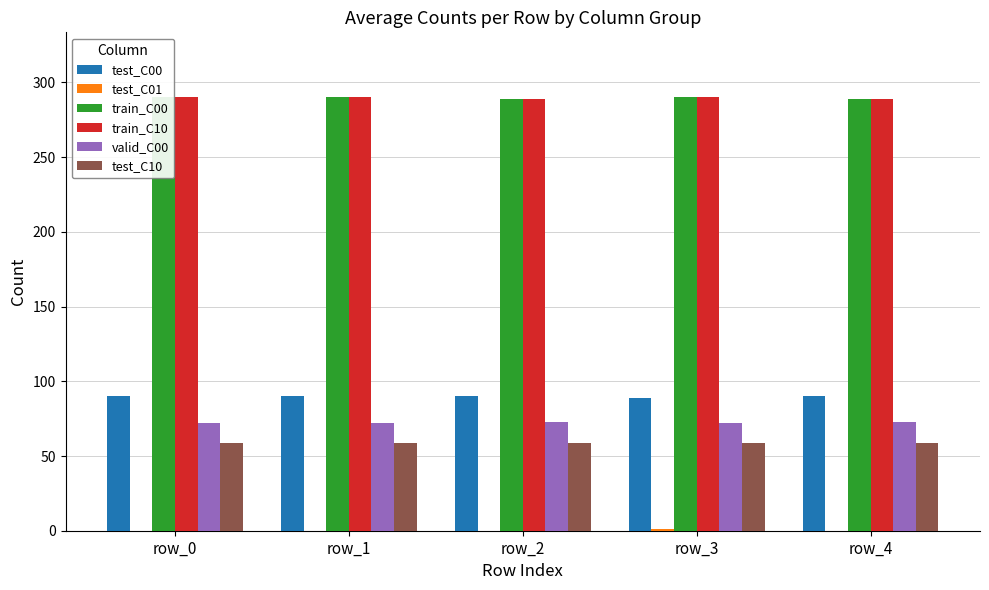

What are all the series names shown in the legend?

test_C00, test_C01, train_C00, train_C10, valid_C00, test_C10